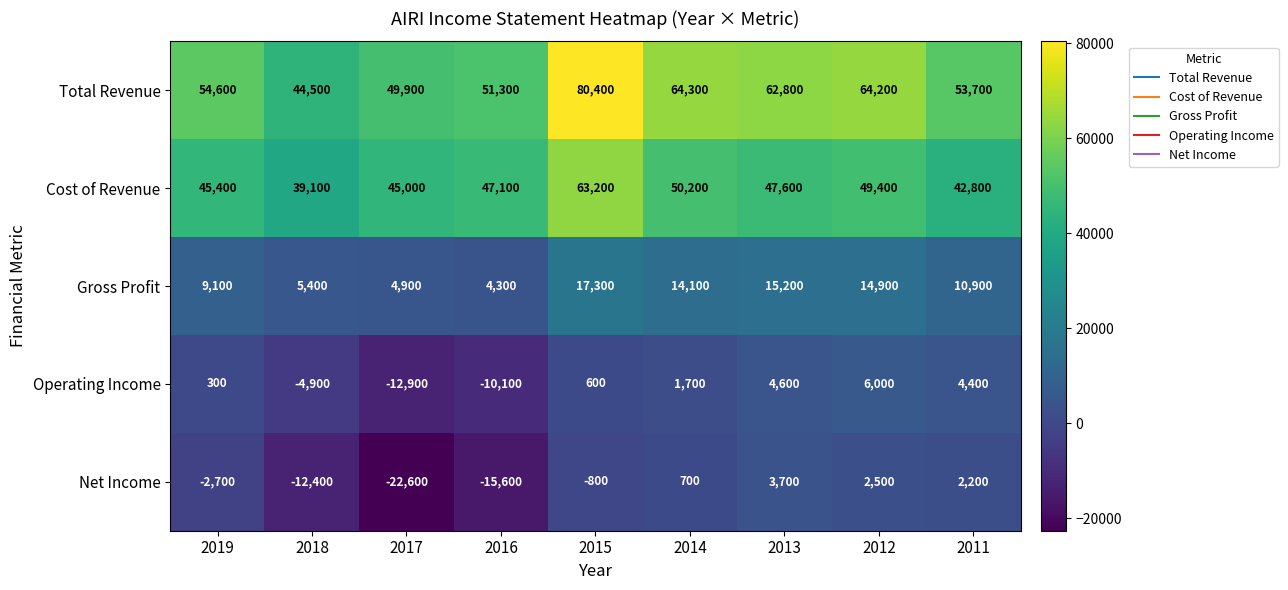

True or false: Operating Income has a value of 2357 at 2014.

False